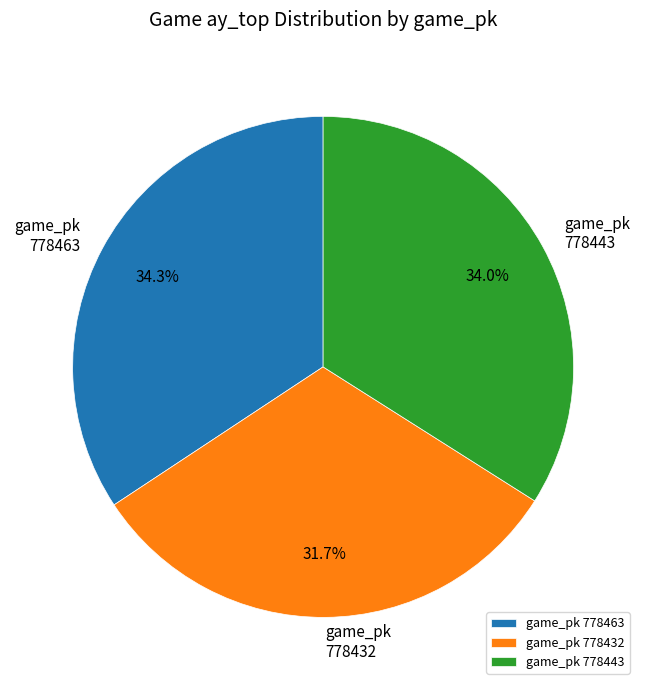

Approximately how many times larger is the value at game_pk 778443 compared to game_pk 778463?

1.0